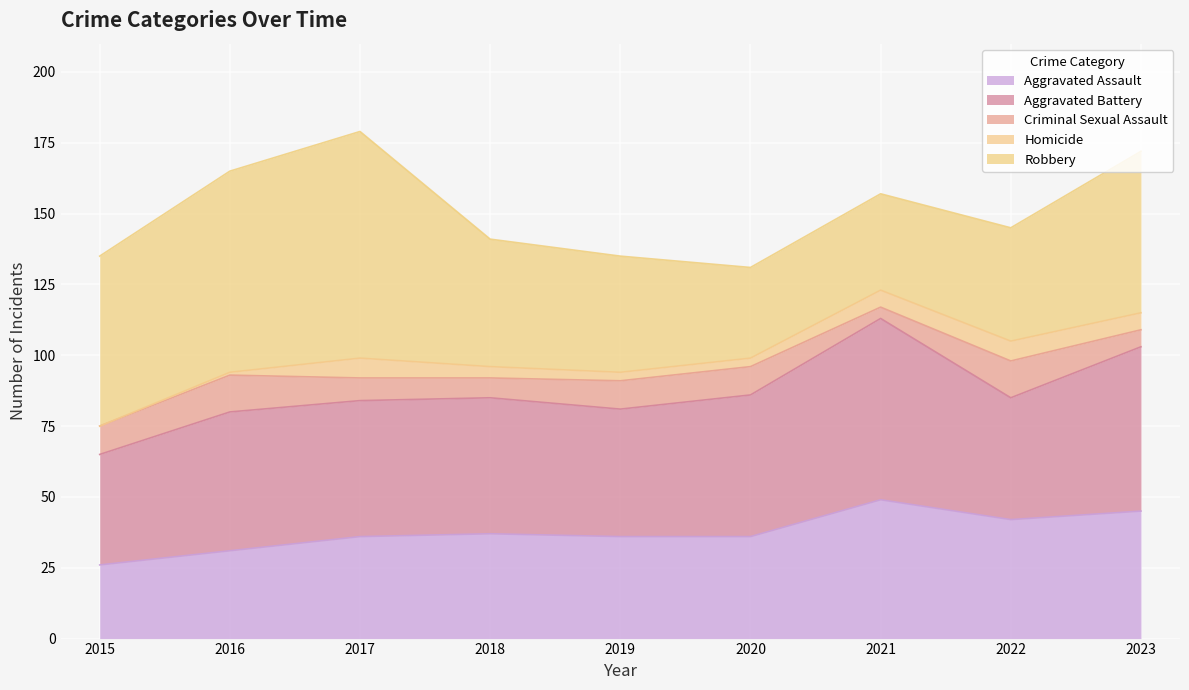

Which category has the lowest value in the Aggravated Battery series?

2015